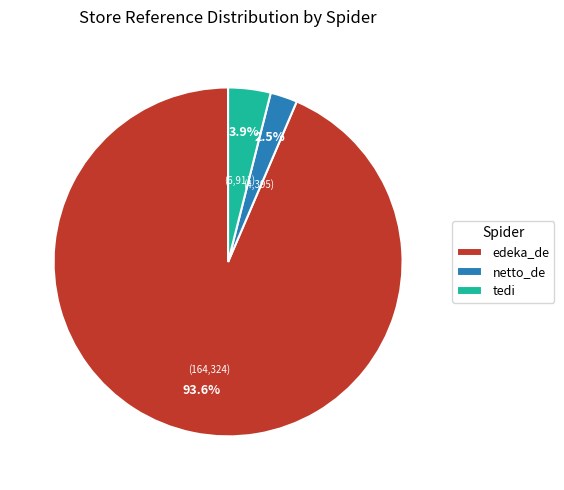

How many segments does this pie chart have?

3